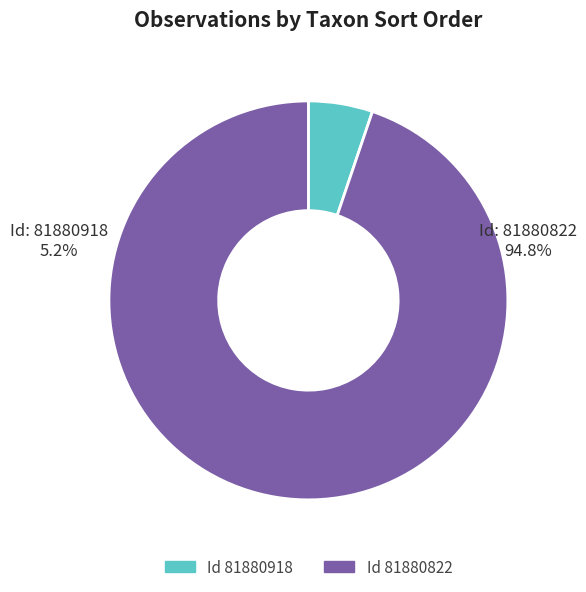

To the nearest percent, what is the difference between the largest and smallest slice percentages?

90%